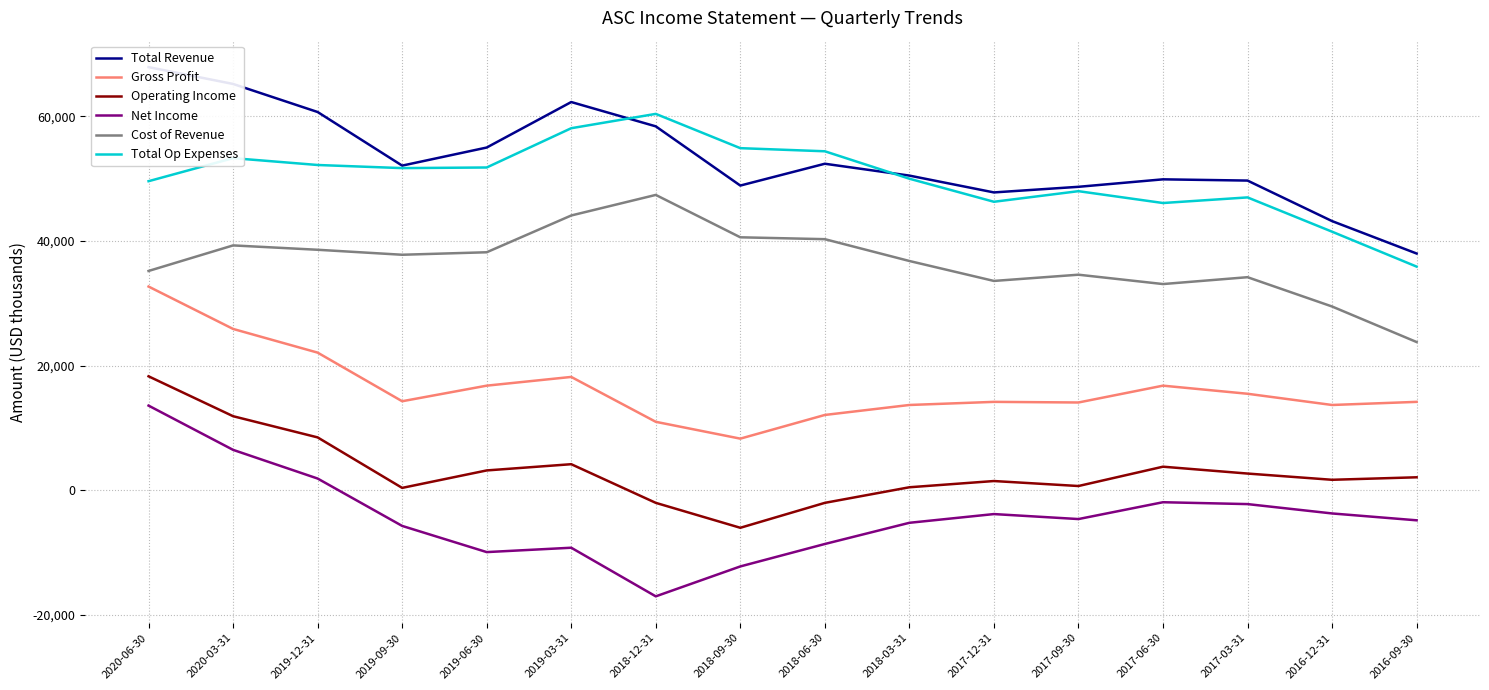

What are all the series names shown in the legend?

Total Revenue, Gross Profit, Operating Income, Net Income, Cost of Revenue, Total Op Expenses